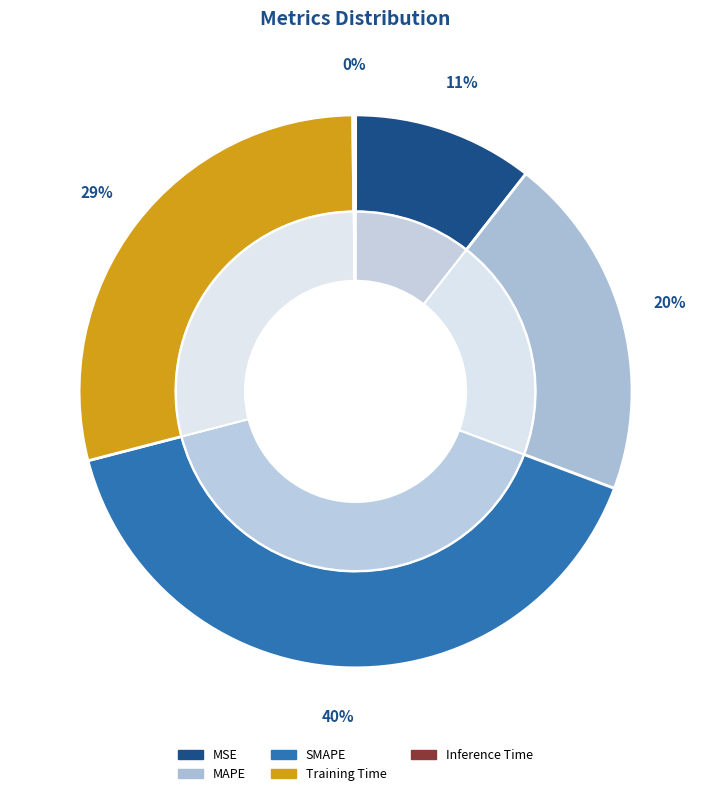

To the nearest percent, what is the combined percentage of MSE and MAPE?

31%